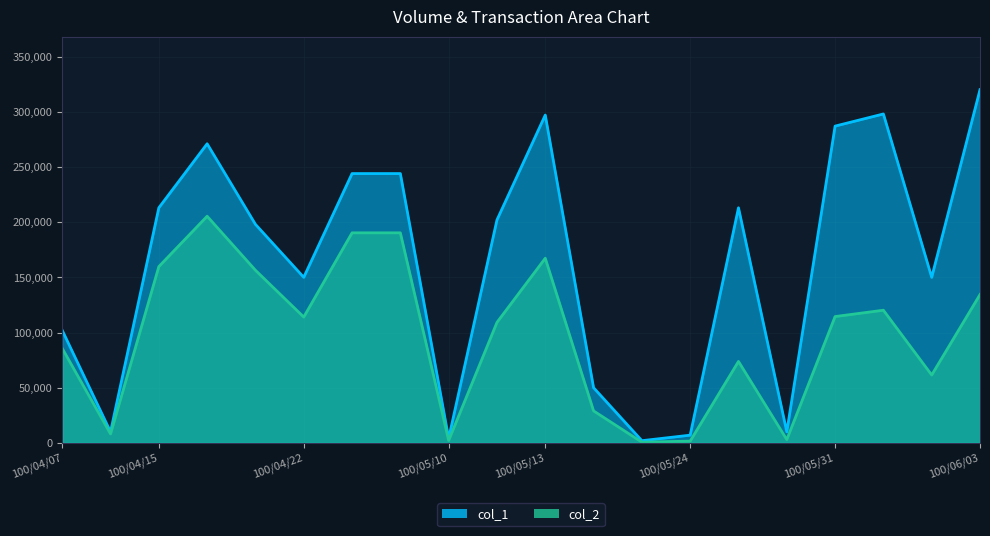

True or false: col_1 and col_2 intersect in this chart.

False